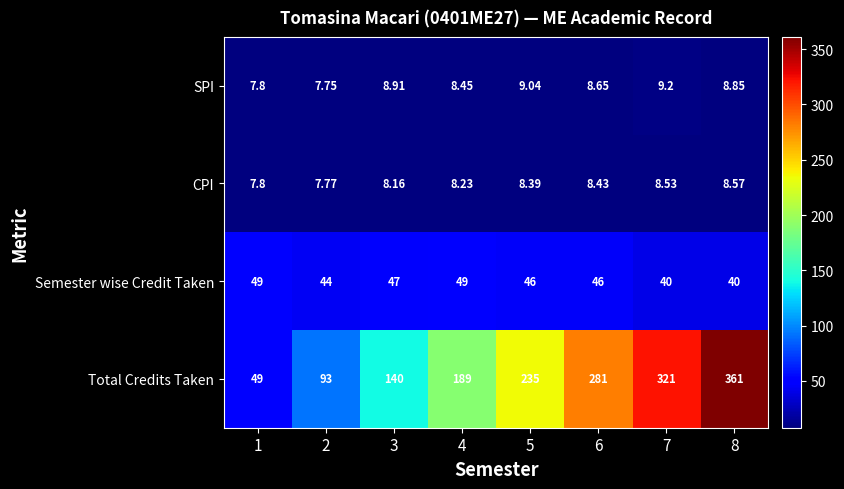

Which series has the largest range (max minus min)?

Total Credits Taken